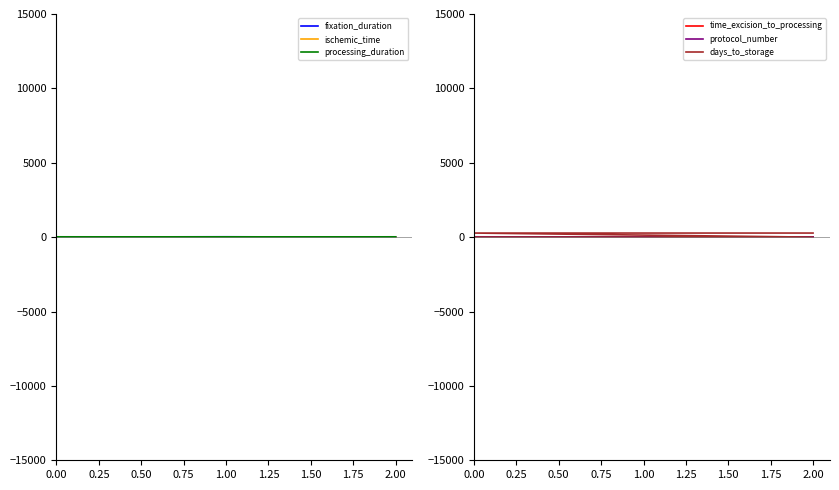

What is the value of the fixation_duration point at the 4th from the left?

2